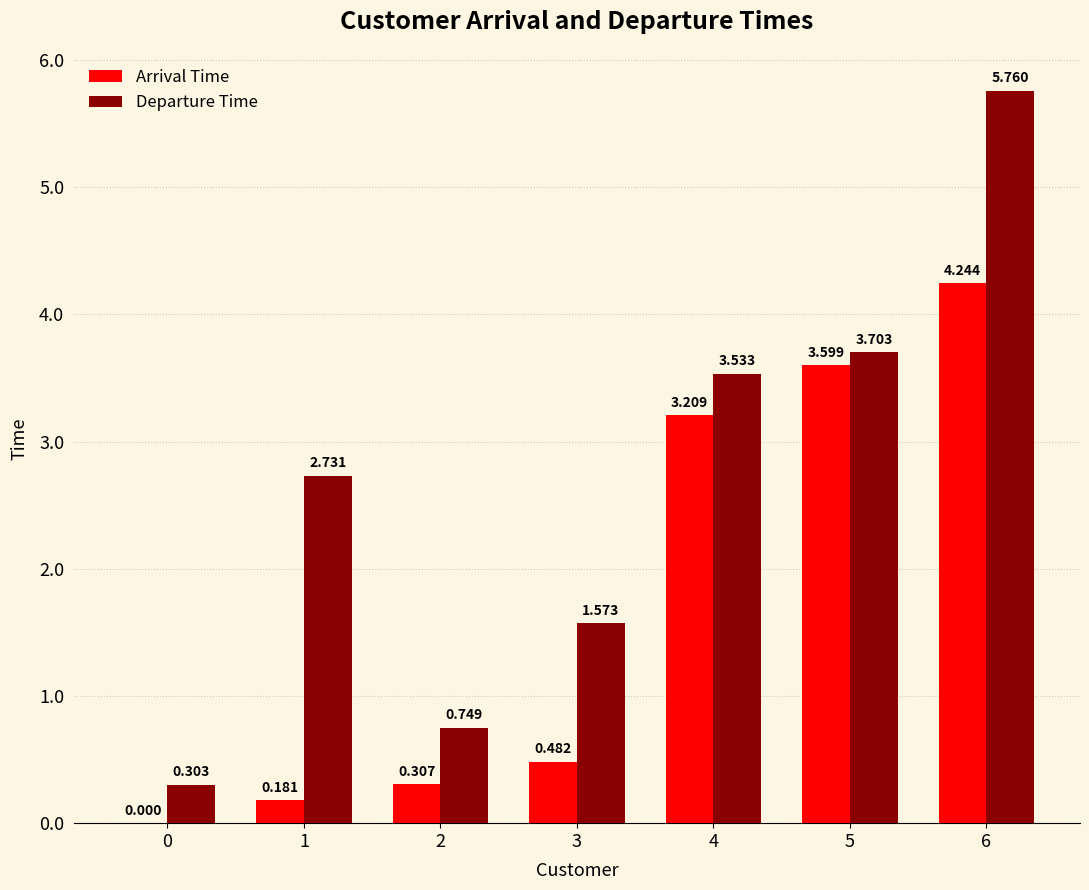

Which label corresponds to the largest value in the chart?

6